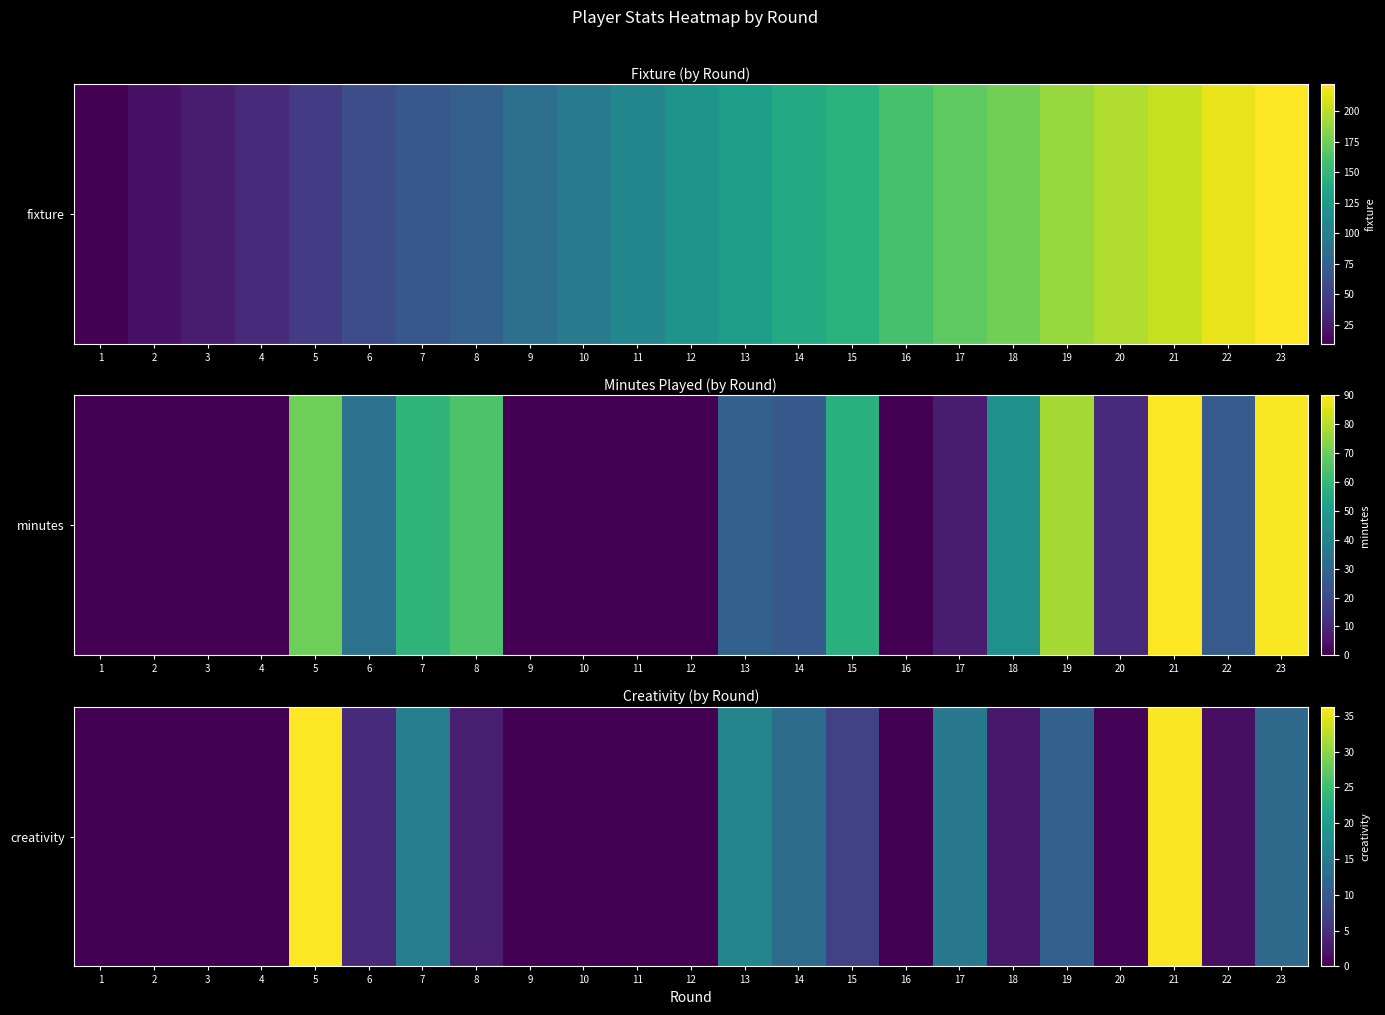

How many data points are above 2?

12